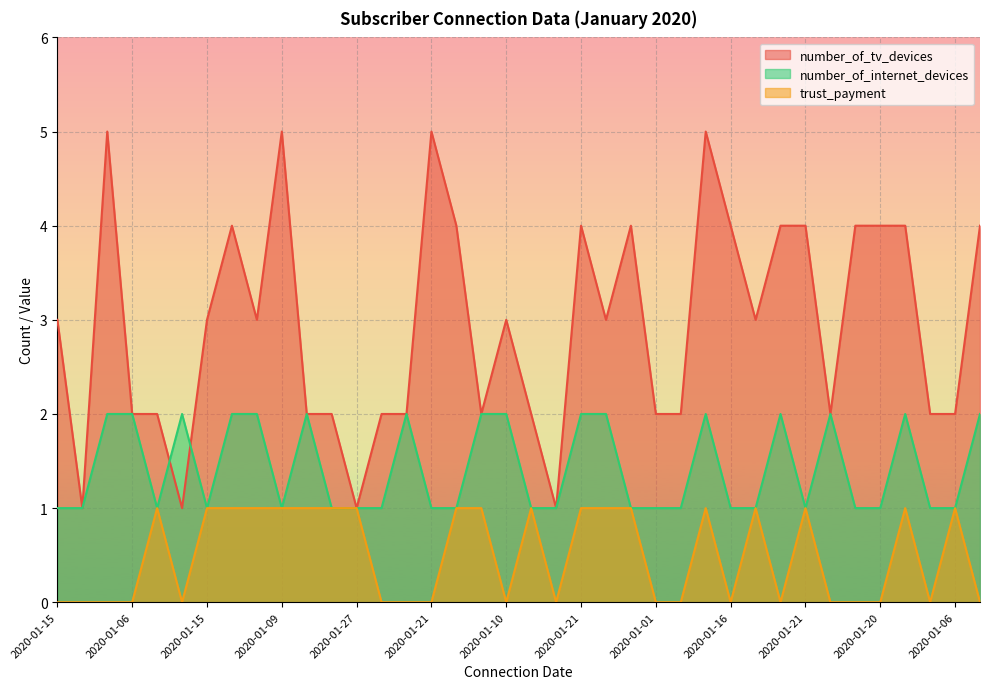

How many data points in number_of_internet_devices are above 1?

16